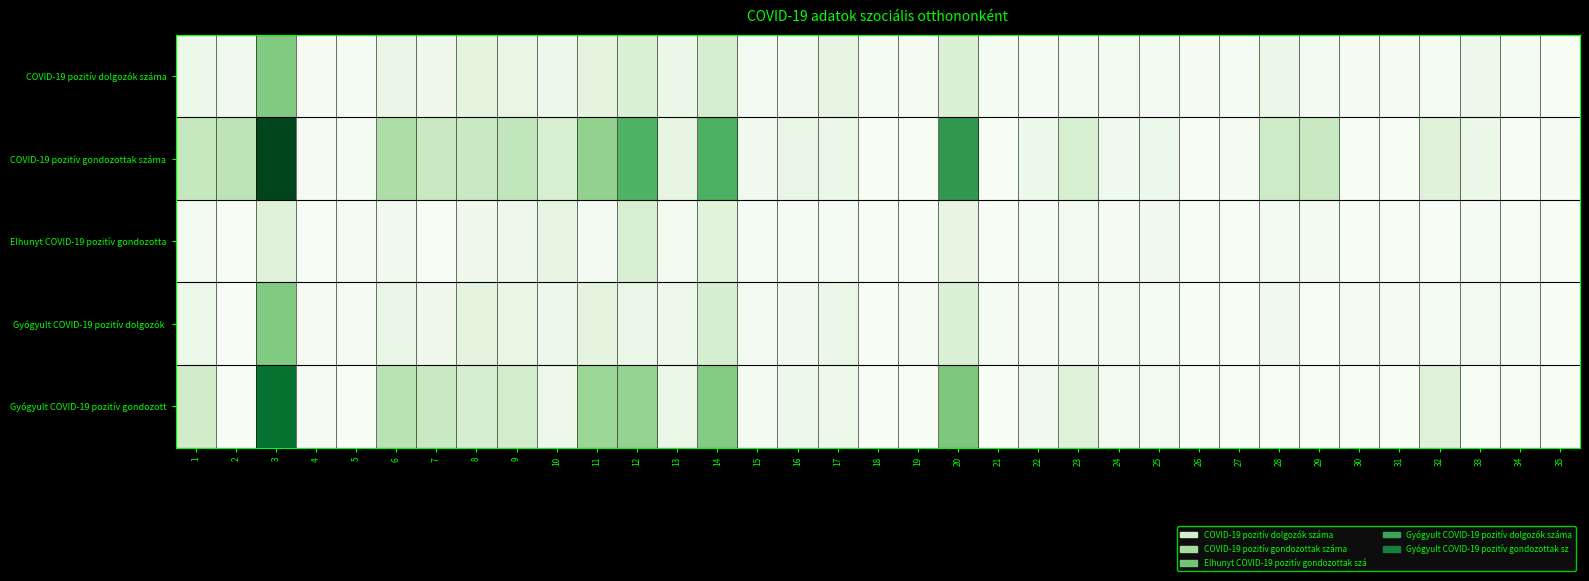

Which series has the widest spread of values?

COVID-19 pozitív gondozottak száma